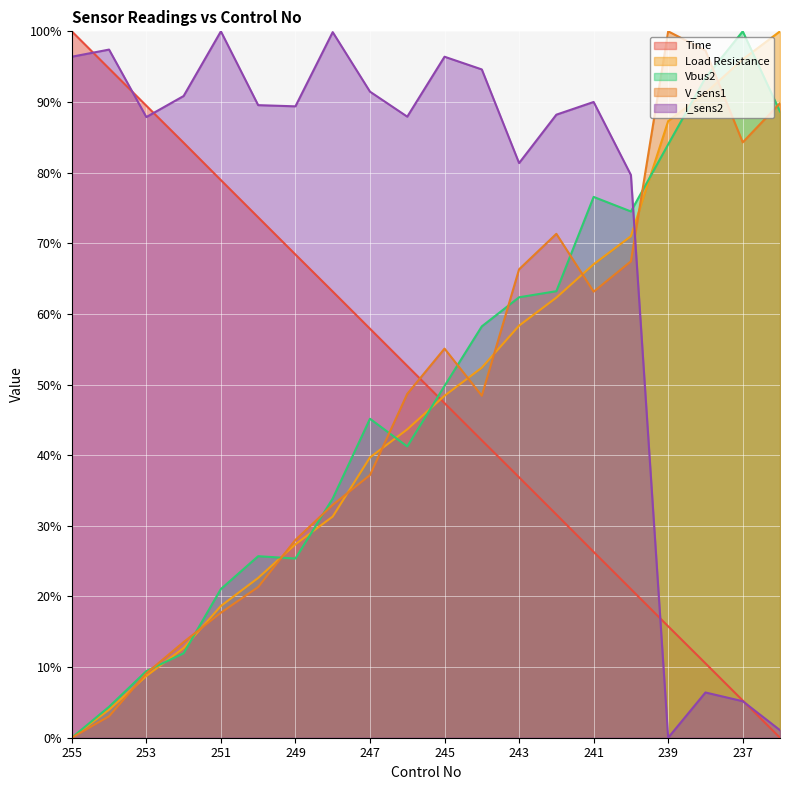

How many intersections are there between Load Resistance and Time?

1